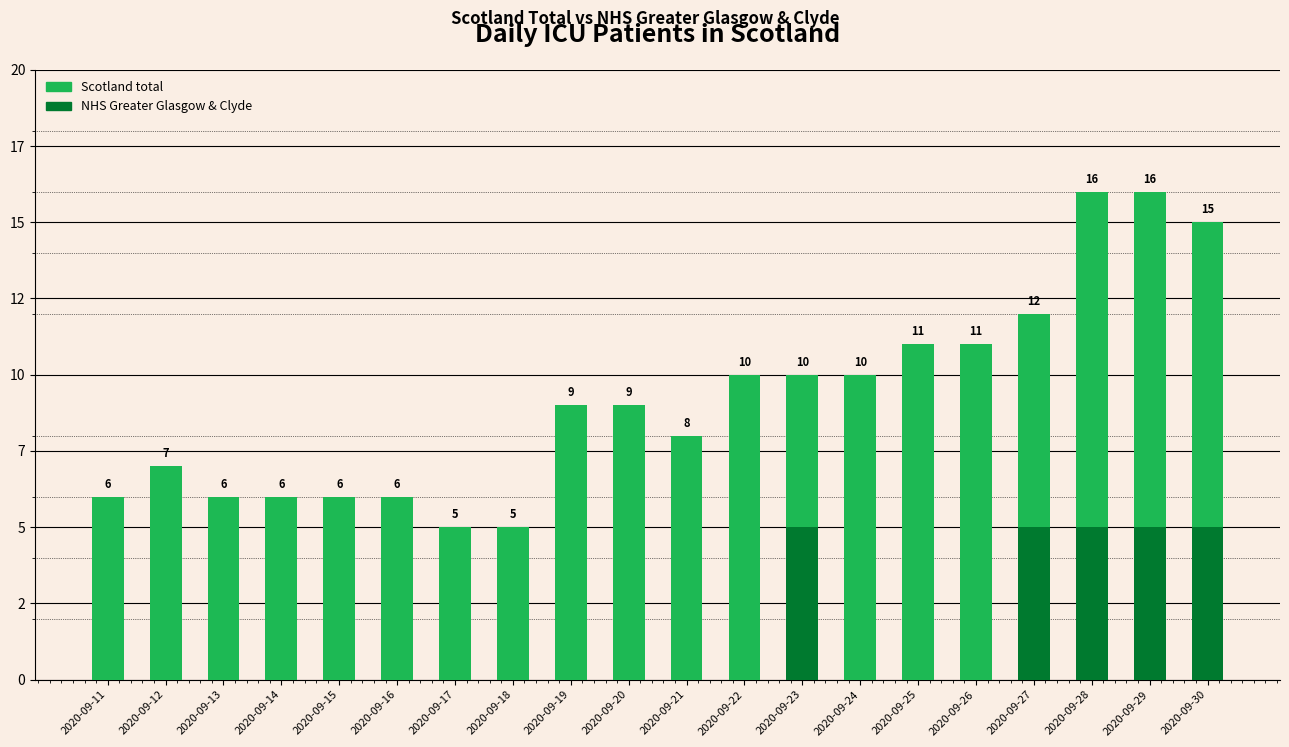

Which category has the lowest value across all series?

2020-09-11